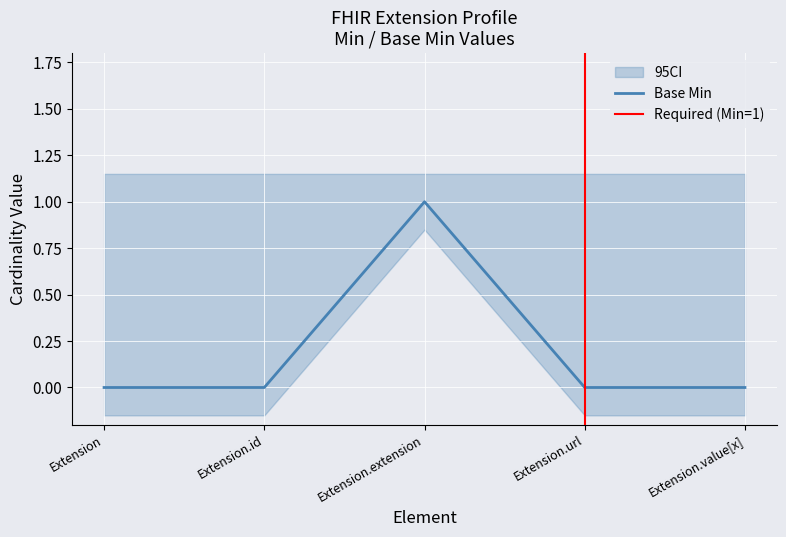

Count the number of values greater than 0.

1